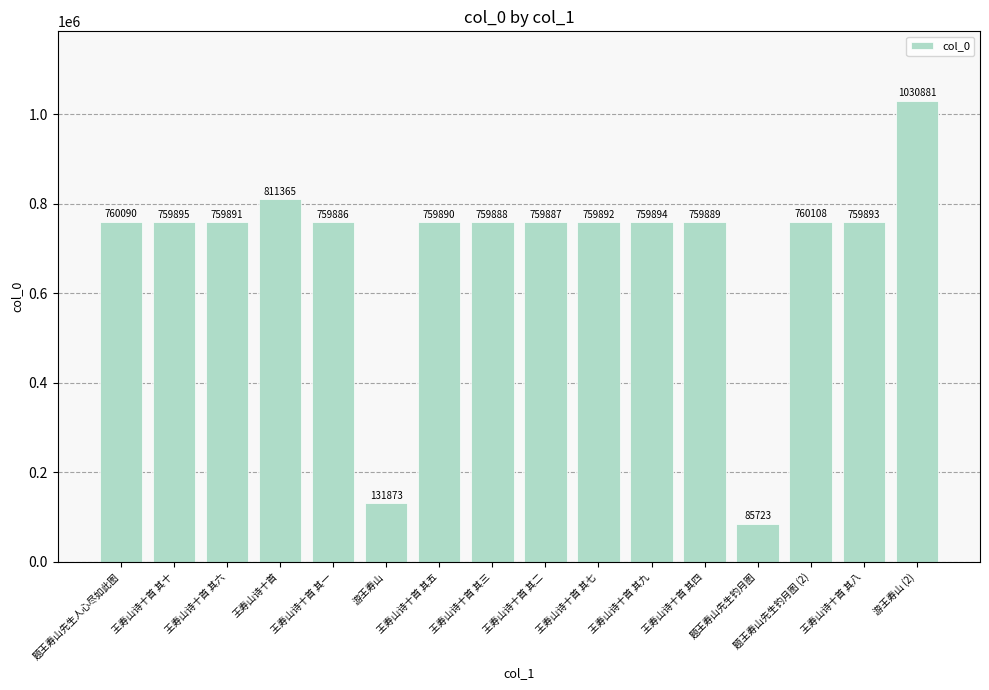

What is the difference between the maximum and minimum values?

945158